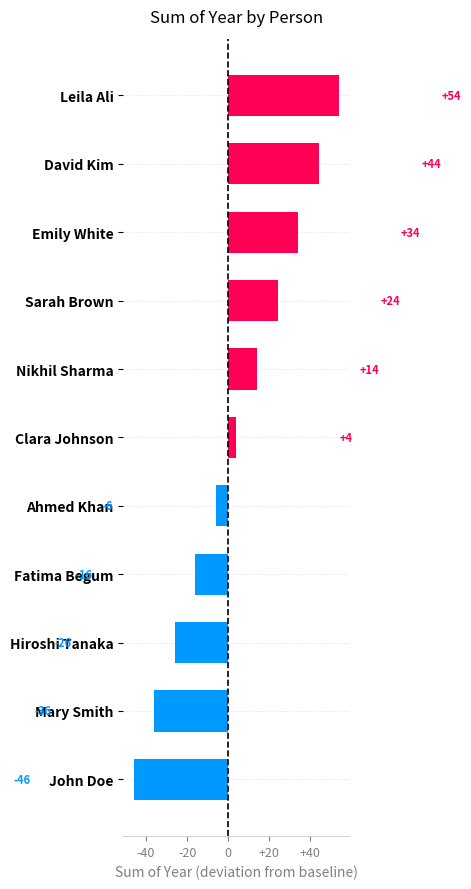

List the labels in order of value, largest first.

Leila Ali, David Kim, Emily White, Sarah Brown, Nikhil Sharma, Clara Johnson, Ahmed Khan, Fatima Begum, Hiroshi Tanaka, Mary Smith, John Doe